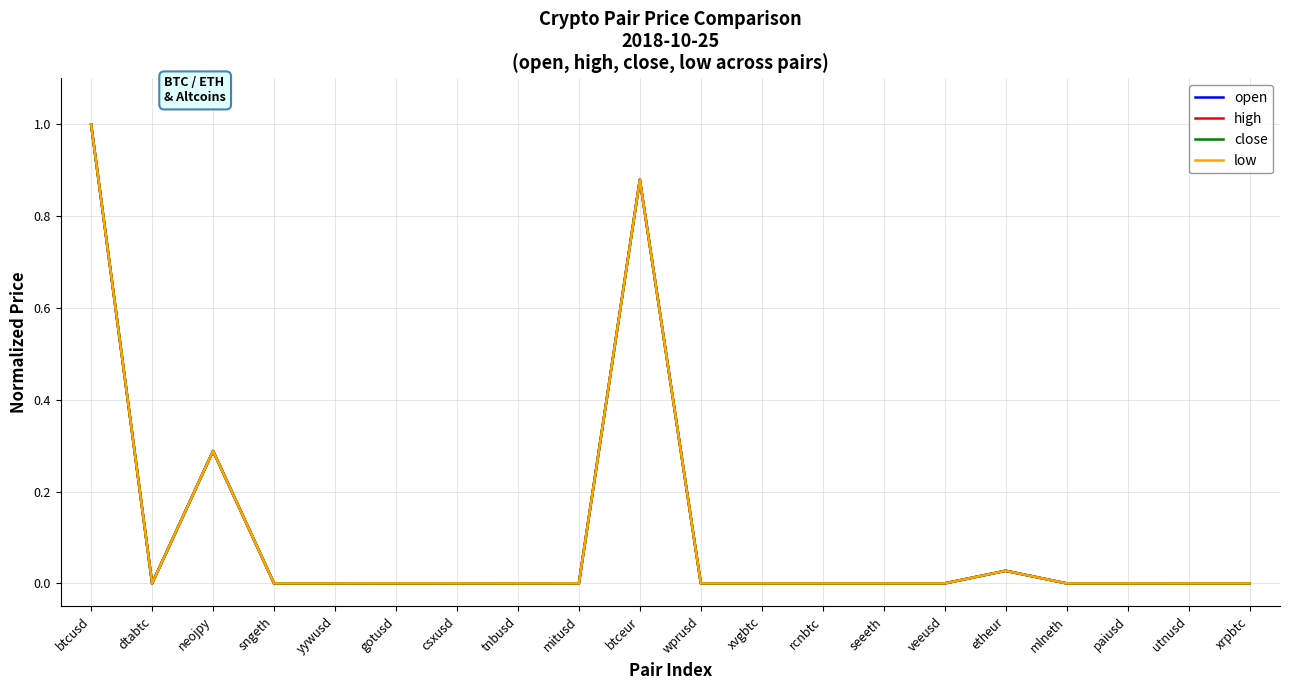

How many lines are shown in the chart?

4